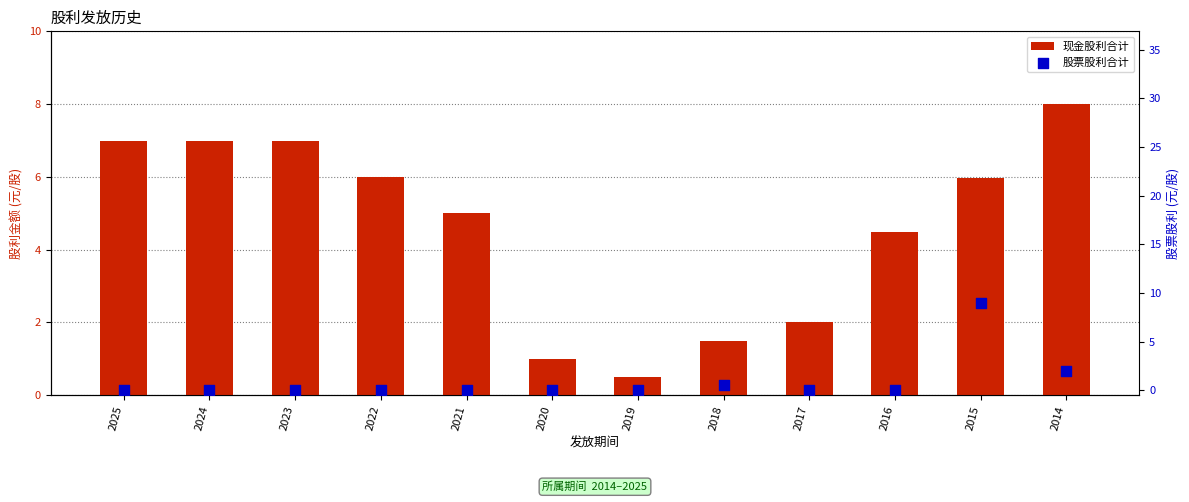

Which series has the largest total across all categories?

现金股利合计